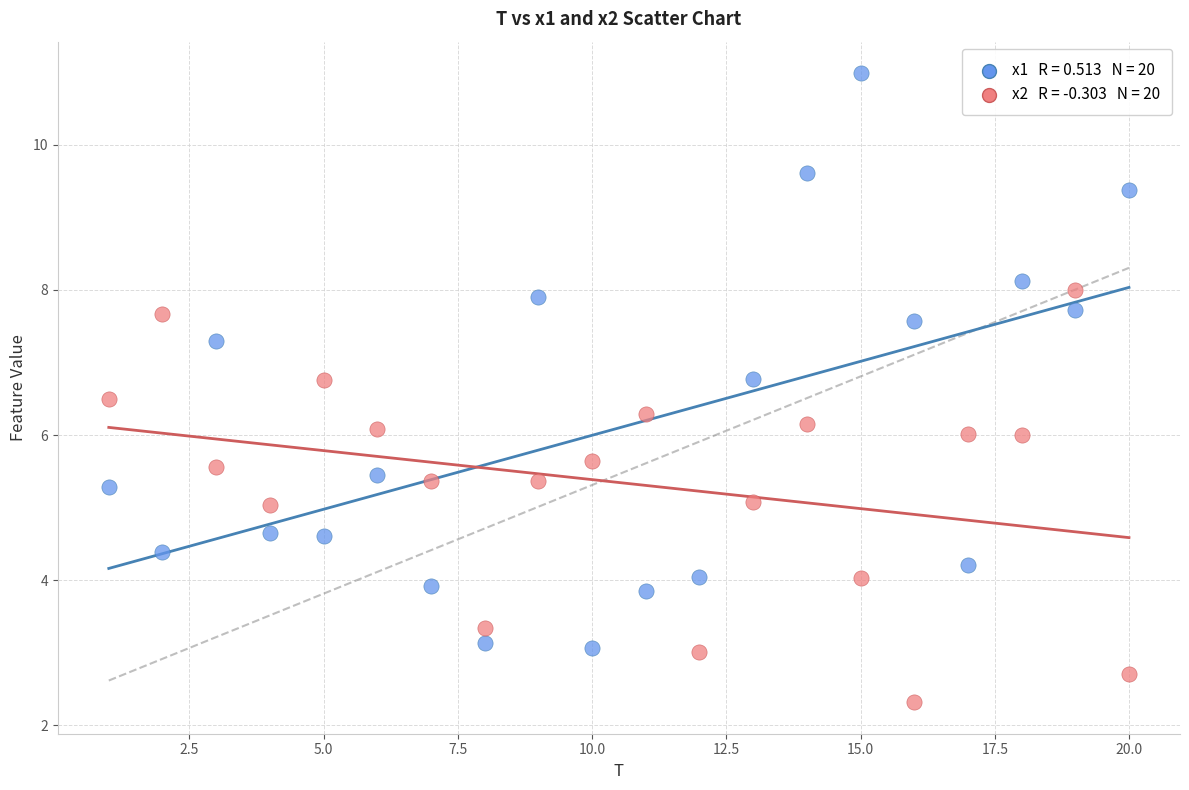

Across all data points, what is the range of Y values (max minus min)?

8.7